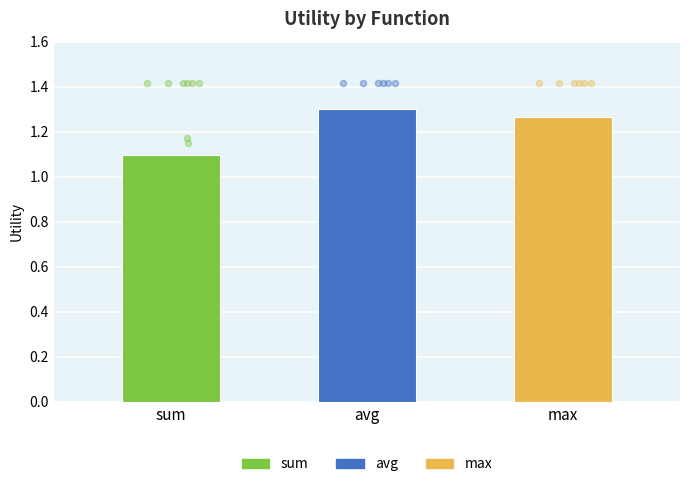

Between avg and max, which is larger?

avg